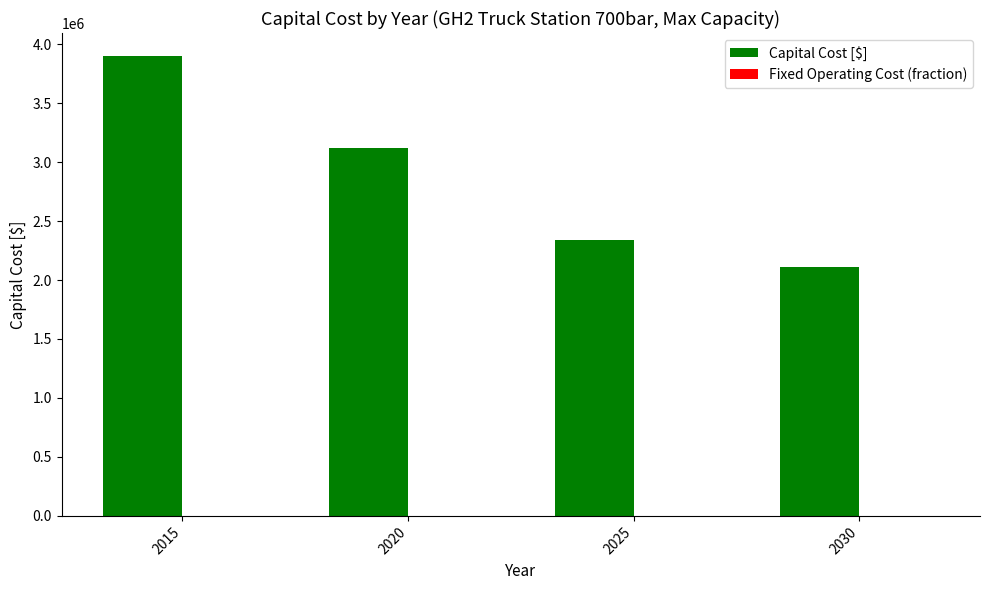

What is the spread (max minus min) of values at 2015?

3899250.9